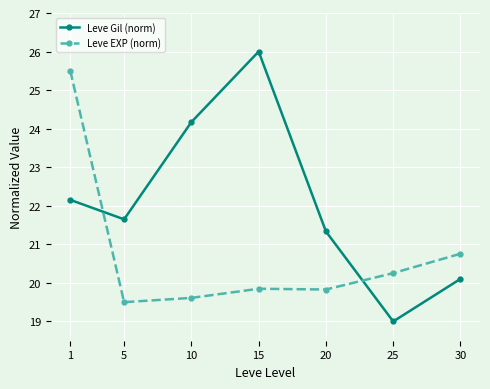

Reading right to left, transcribe all the data shown in this chart.

Leve Gil (norm): 30=20.1	25=19.0	20=21.3	15=26.0	10=24.2	5=21.6	1=22.2
Leve EXP (norm): 30=20.8	25=20.3	20=19.8	15=19.8	10=19.6	5=19.5	1=25.5